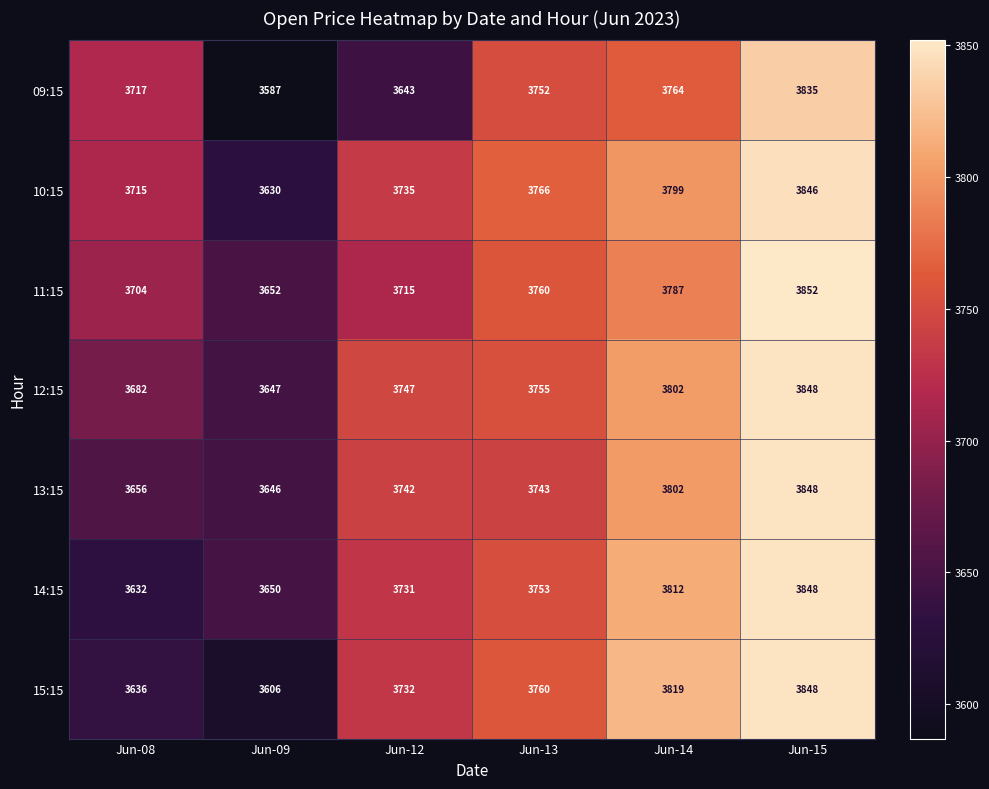

At Jun-12, list the series in order from largest to smallest.

12:15, 13:15, 10:15, 15:15, 14:15, 11:15, 09:15